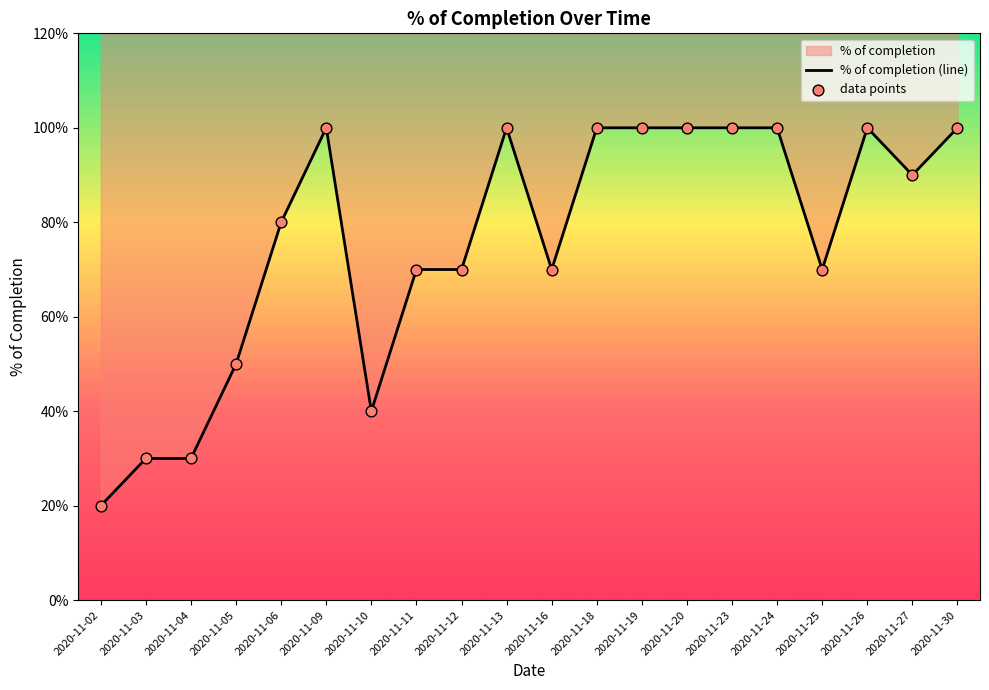

At how many categories does at least one series exceed 0?

20